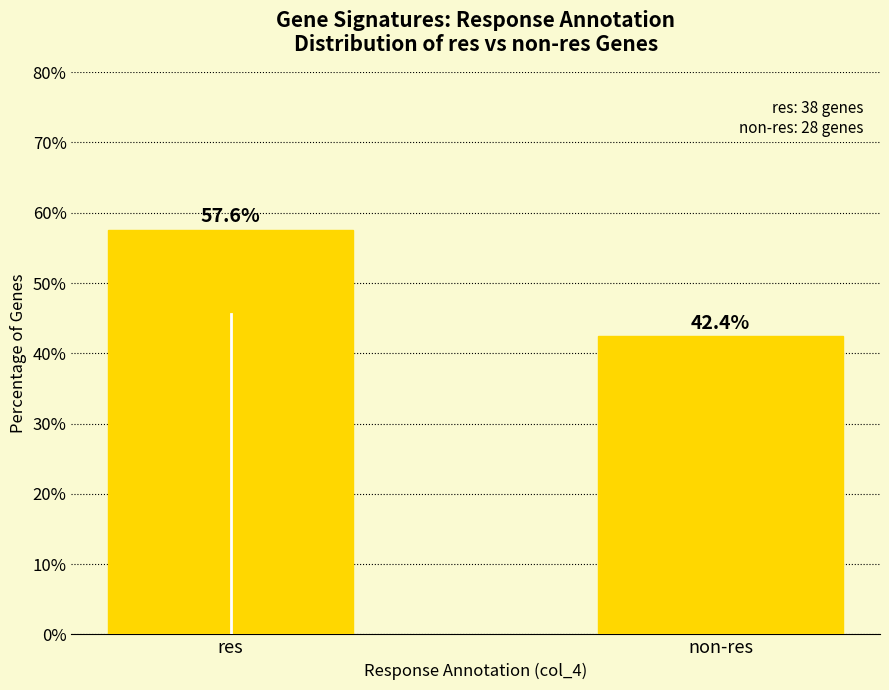

What is the value of the 2nd bar from the left?

42.4